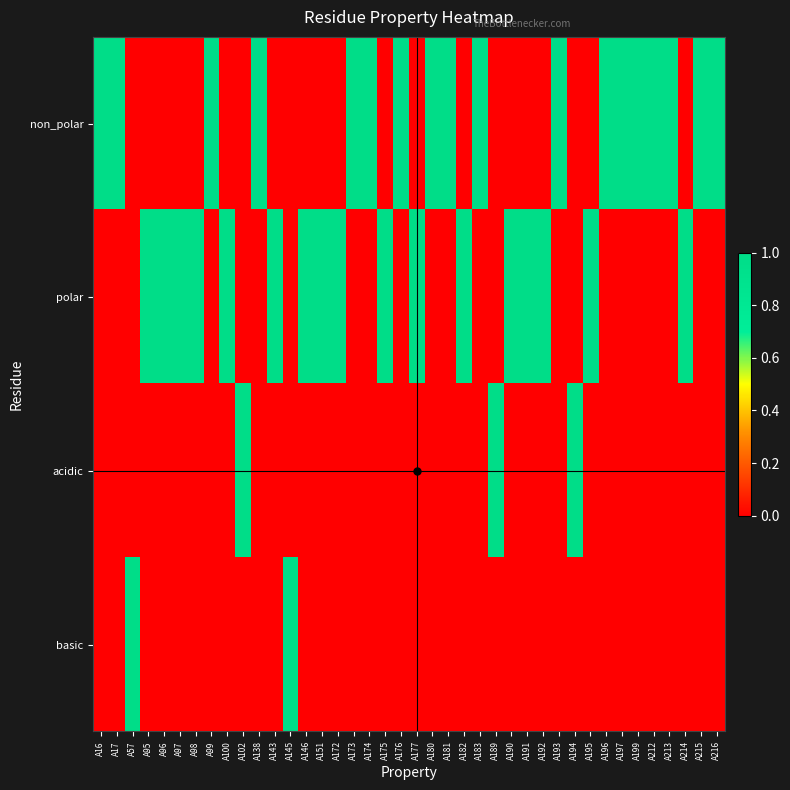

Which has a higher value, A96 or A145?

A96